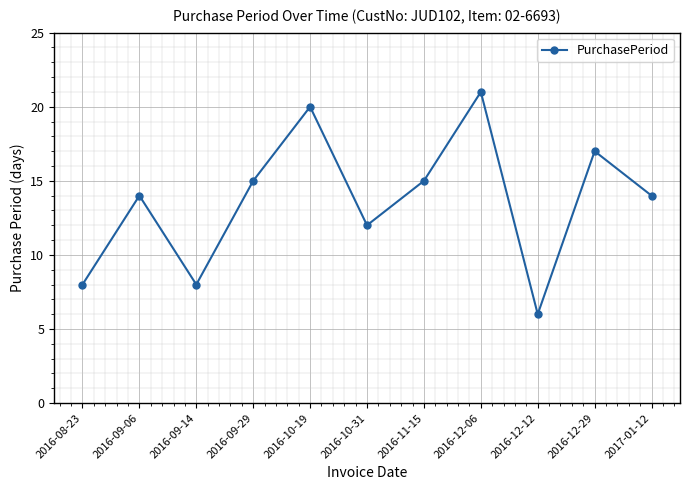

Count the number of categories in the chart.

11